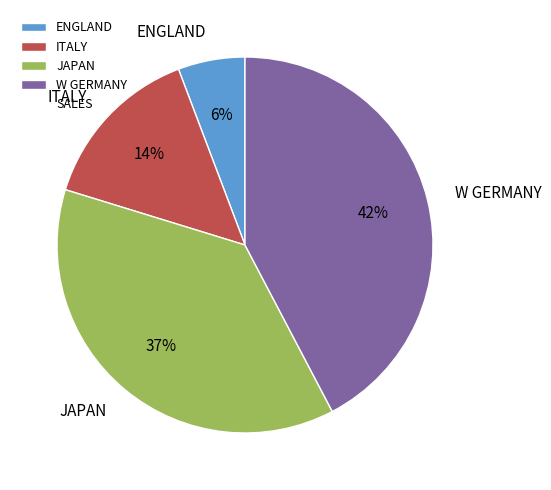

What is the ratio of the value at ENGLAND to the value at W GERMANY?

0.1